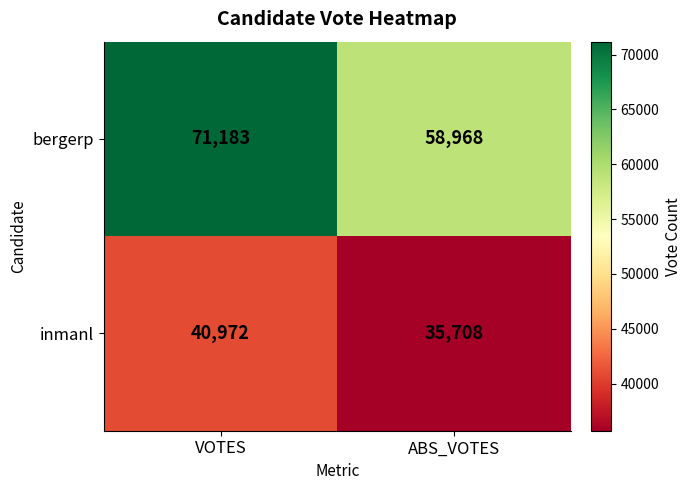

Is it true that bergerp equals 58968 at ABS_VOTES?

True